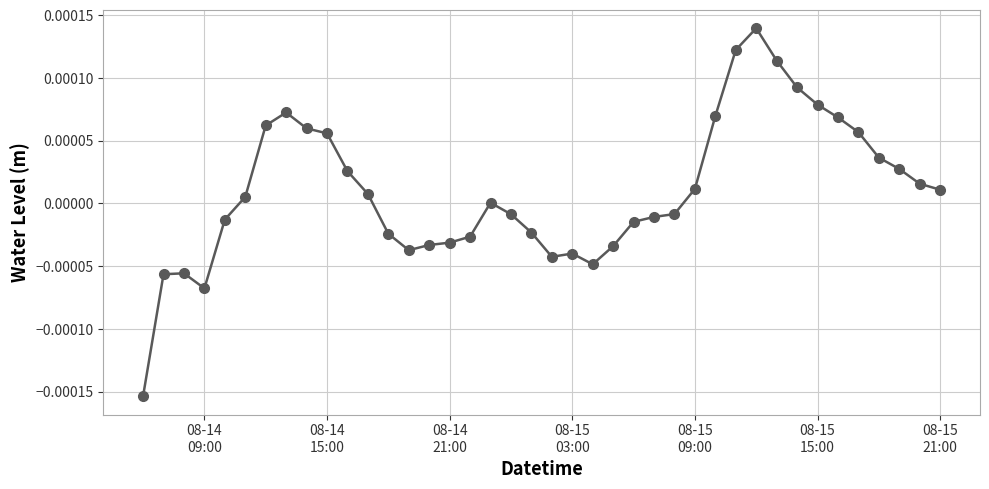

True or false: the data has more than 0 interior local peaks.

True